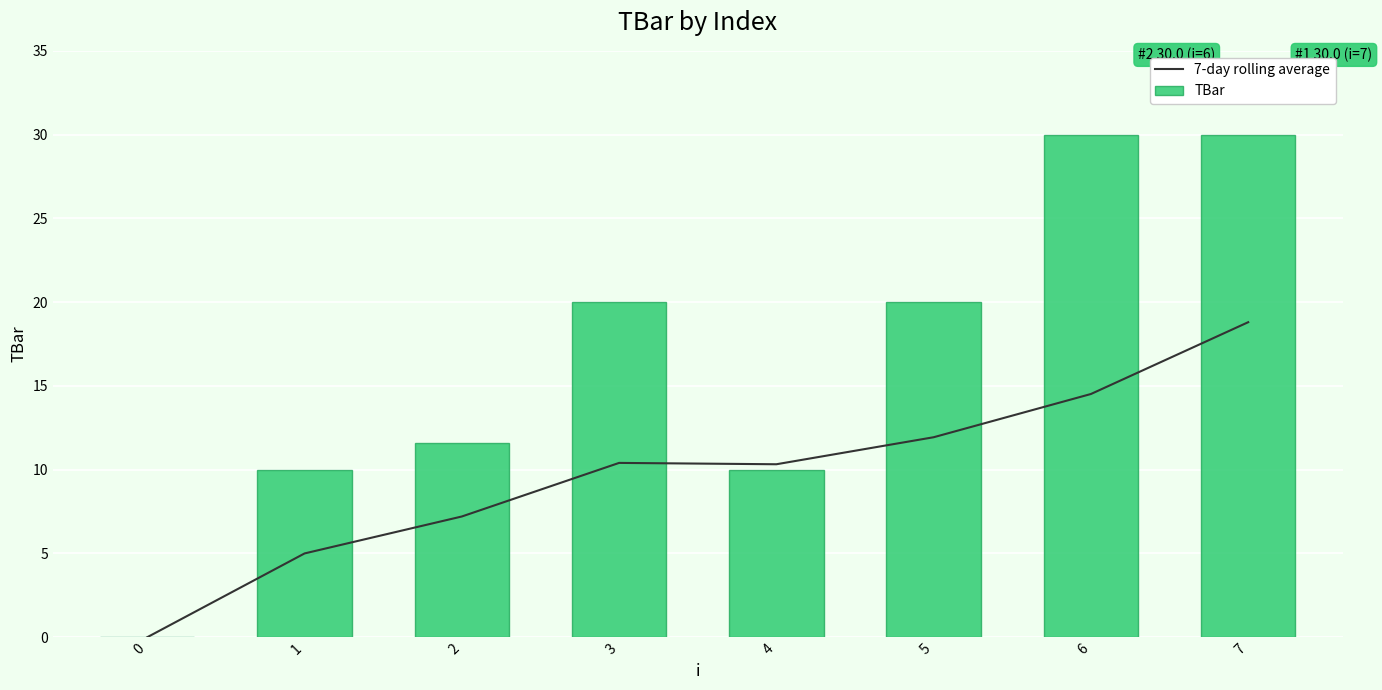

The TBar series shows 12.2 at 5. True or false?

False